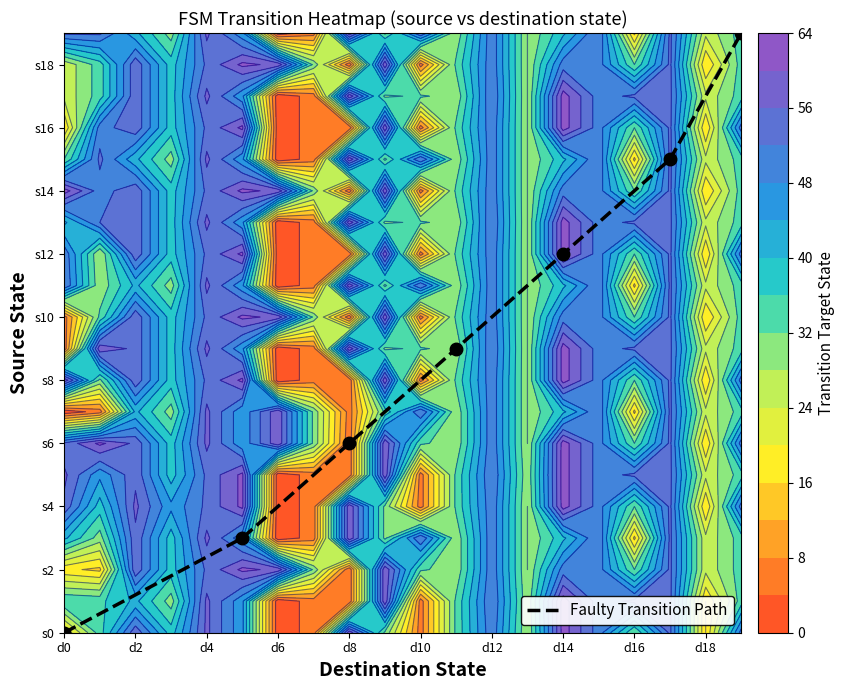

Reading left to right, list all the values displayed in this chart.

0	3	6	9	12	15	19